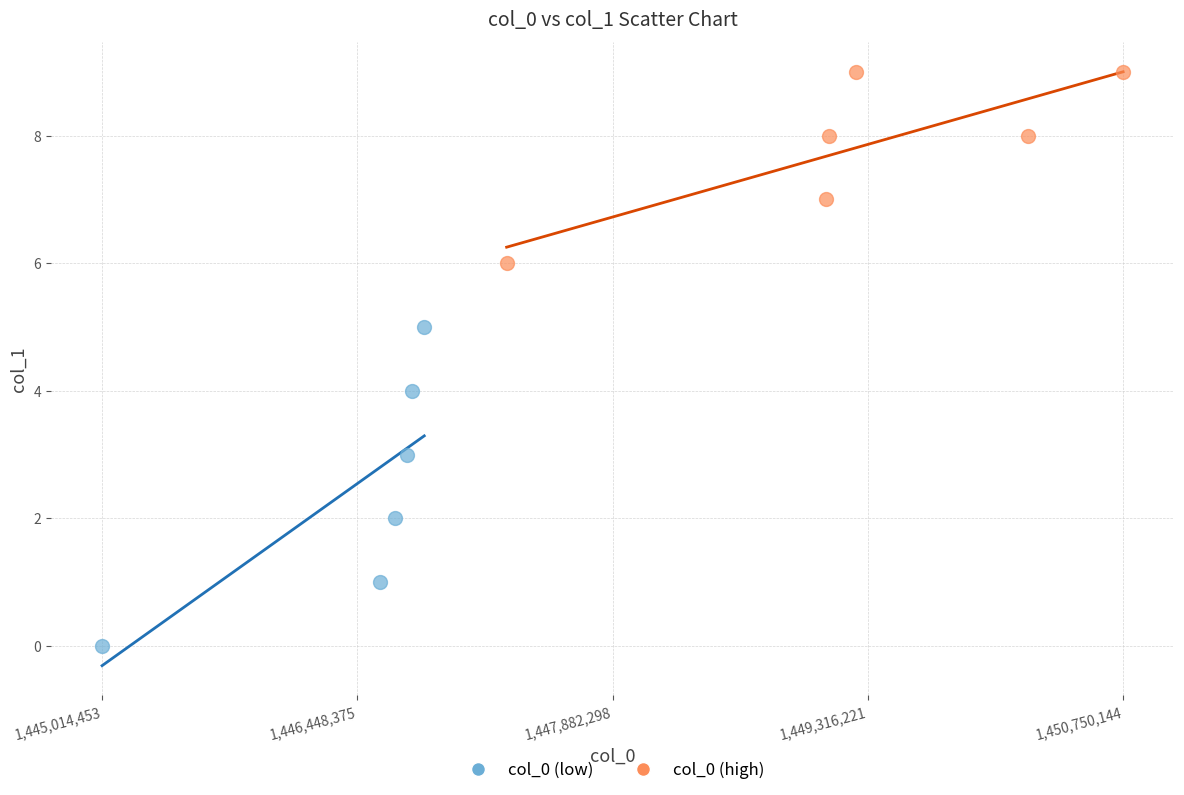

Which series contains the lowest Y value?

col_0 (low)